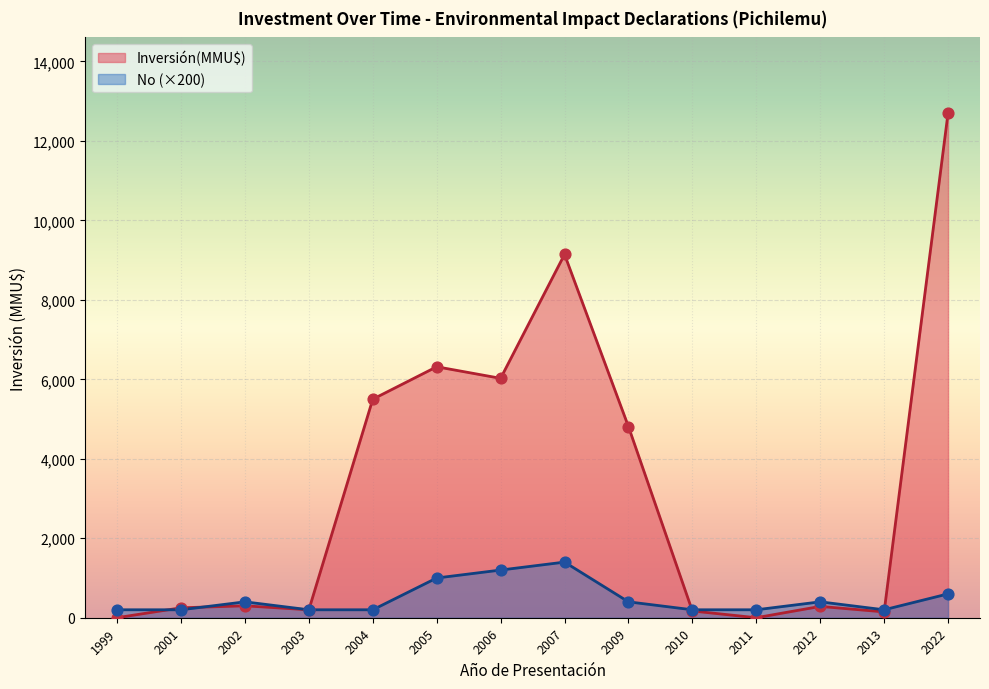

Which series has the largest total across all categories?

Inversión(MMU$)